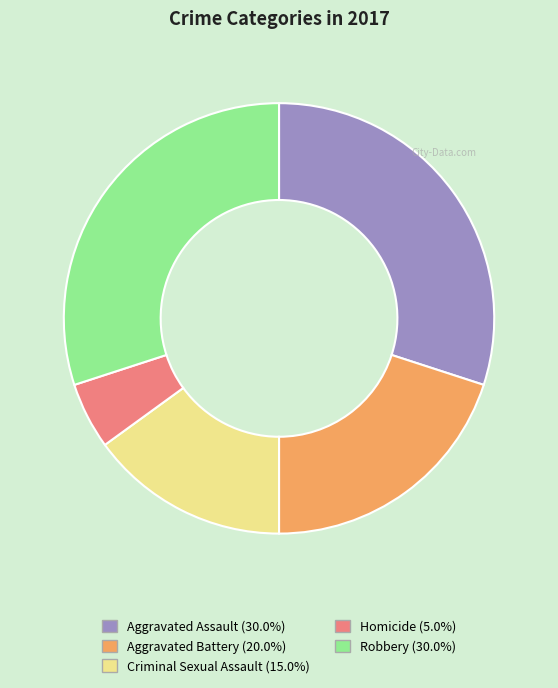

What is the smallest slice in the pie chart?

Homicide